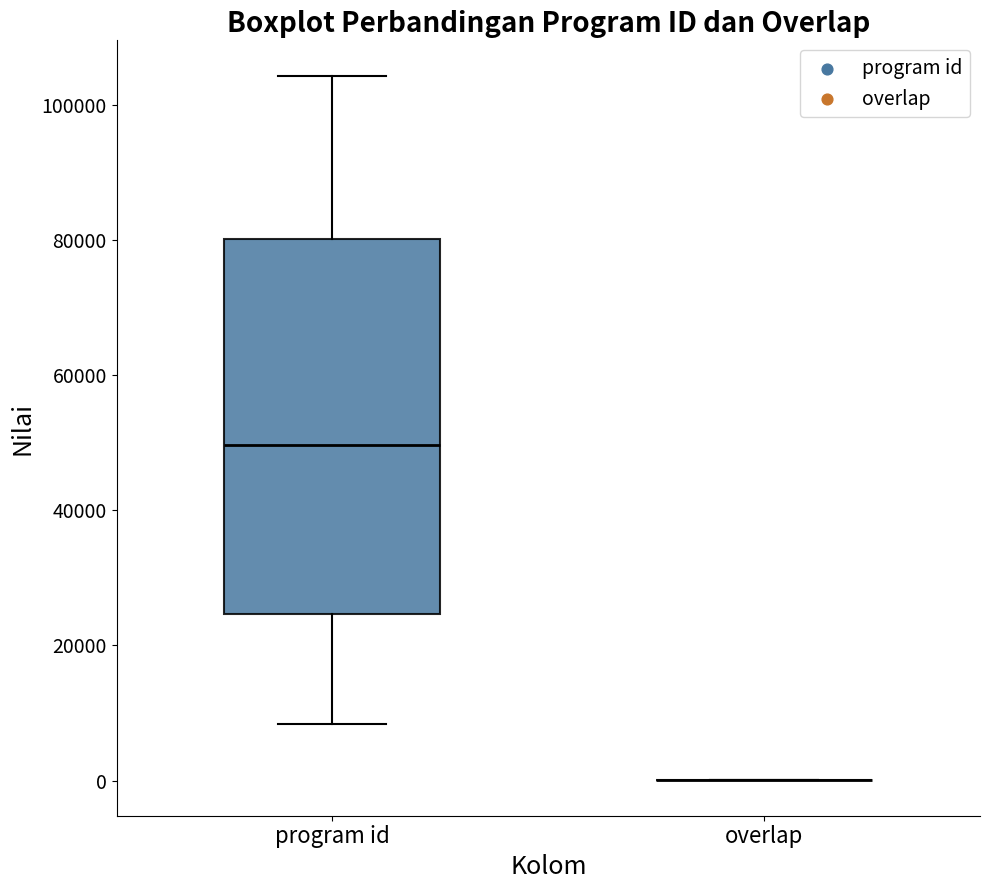

Reading left to right, read every box against the y-axis: the position of its median line, the range the box covers, and the ends of its whiskers. The values are not printed on the chart, so give them approximately, as read against the axis.

program id: median 50000, box 24000 to 80000, whiskers 8000 to 104000
overlap: box collapsed to a line at 0, whiskers 0 to 0